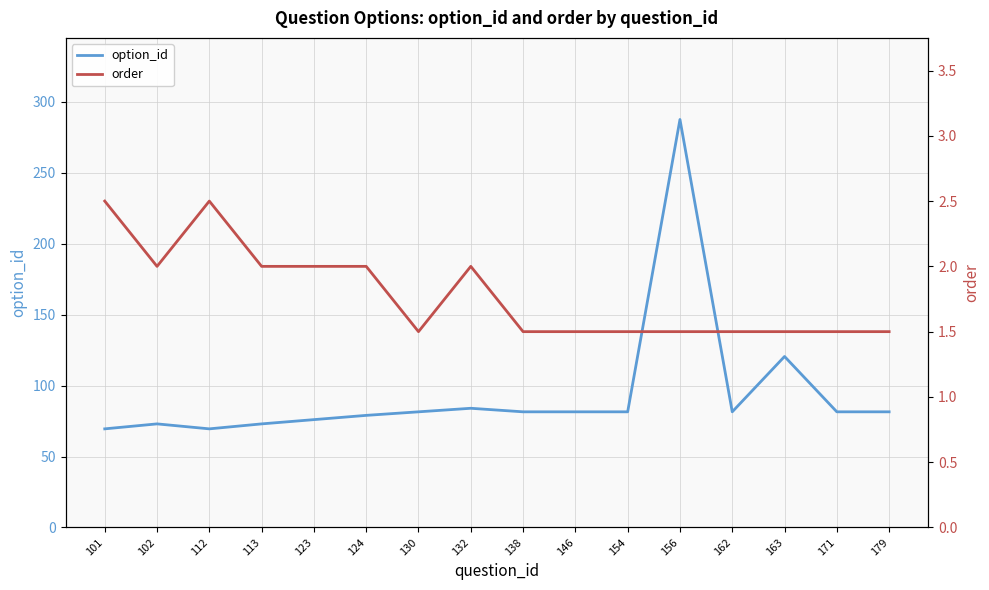

True or false: option_id and order intersect in this chart.

False